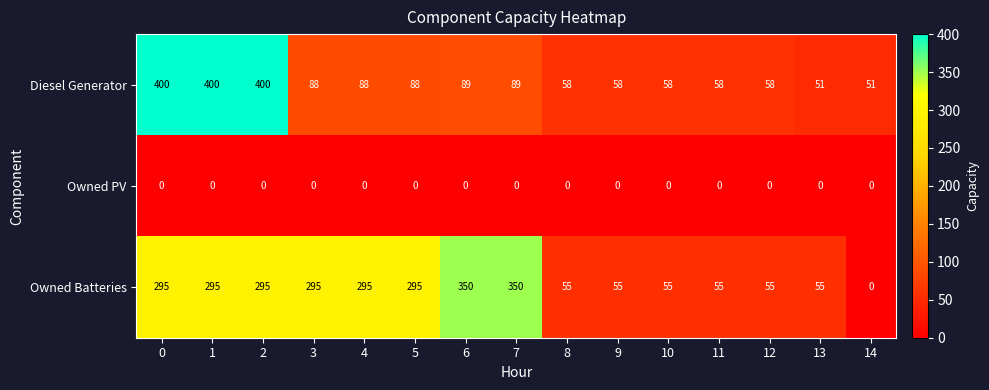

What is the maximum value for Diesel Generator?

400